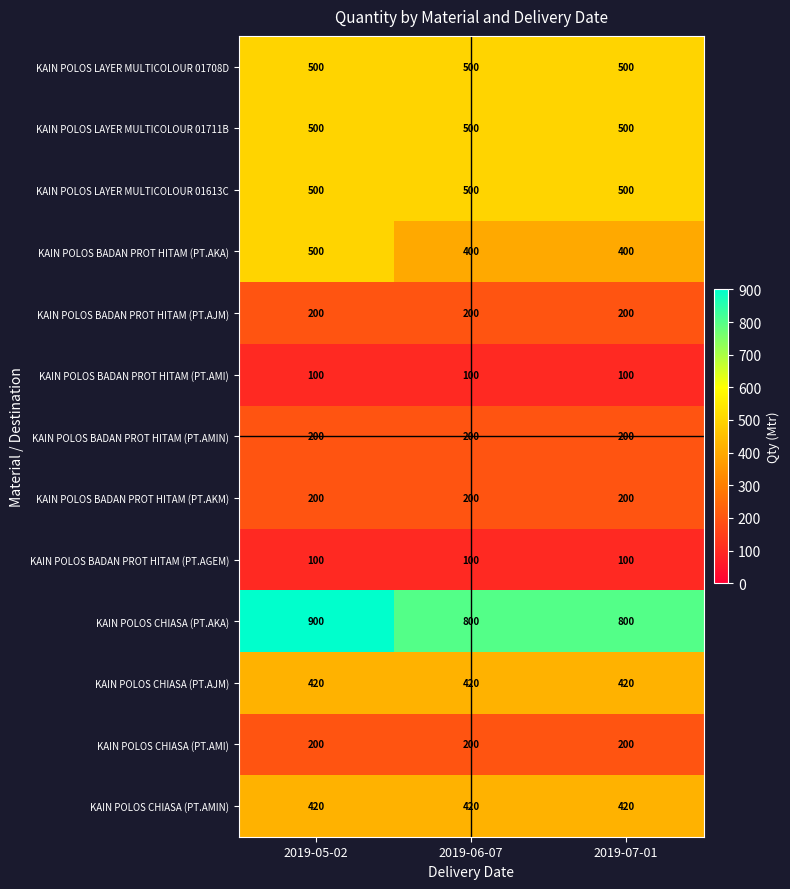

Is it true that KAIN POLOS BADAN PROT HITAM (PT.AKA) equals 400 at 2019-06-07?

True